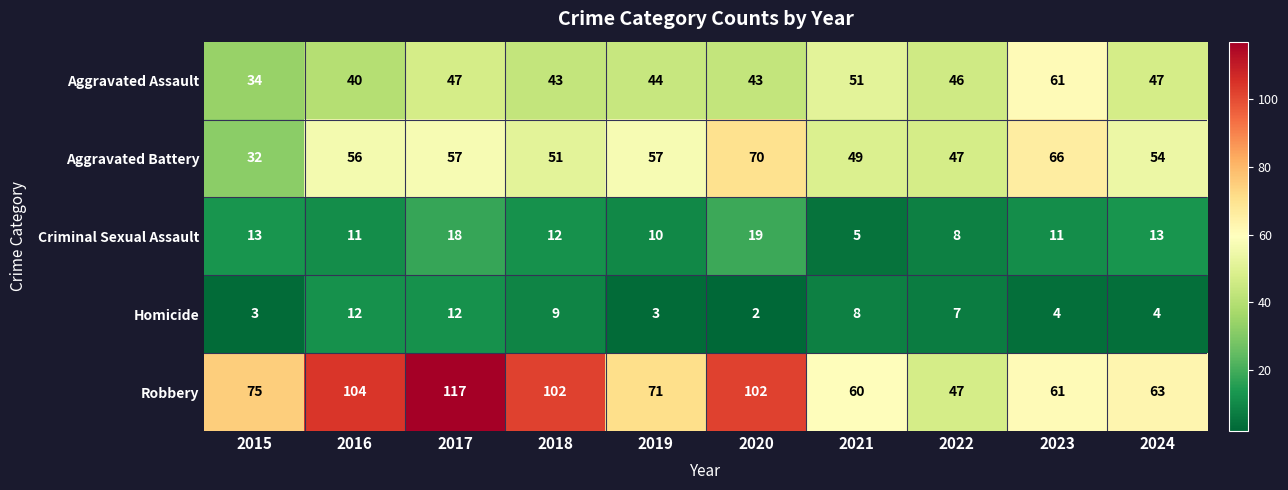

Which series has the largest range (max minus min)?

Robbery